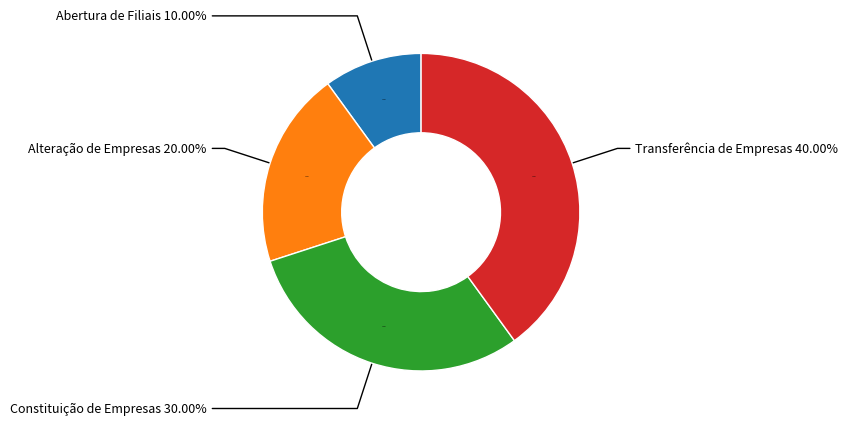

Which category has the biggest portion of the pie?

Transferência de Empresas